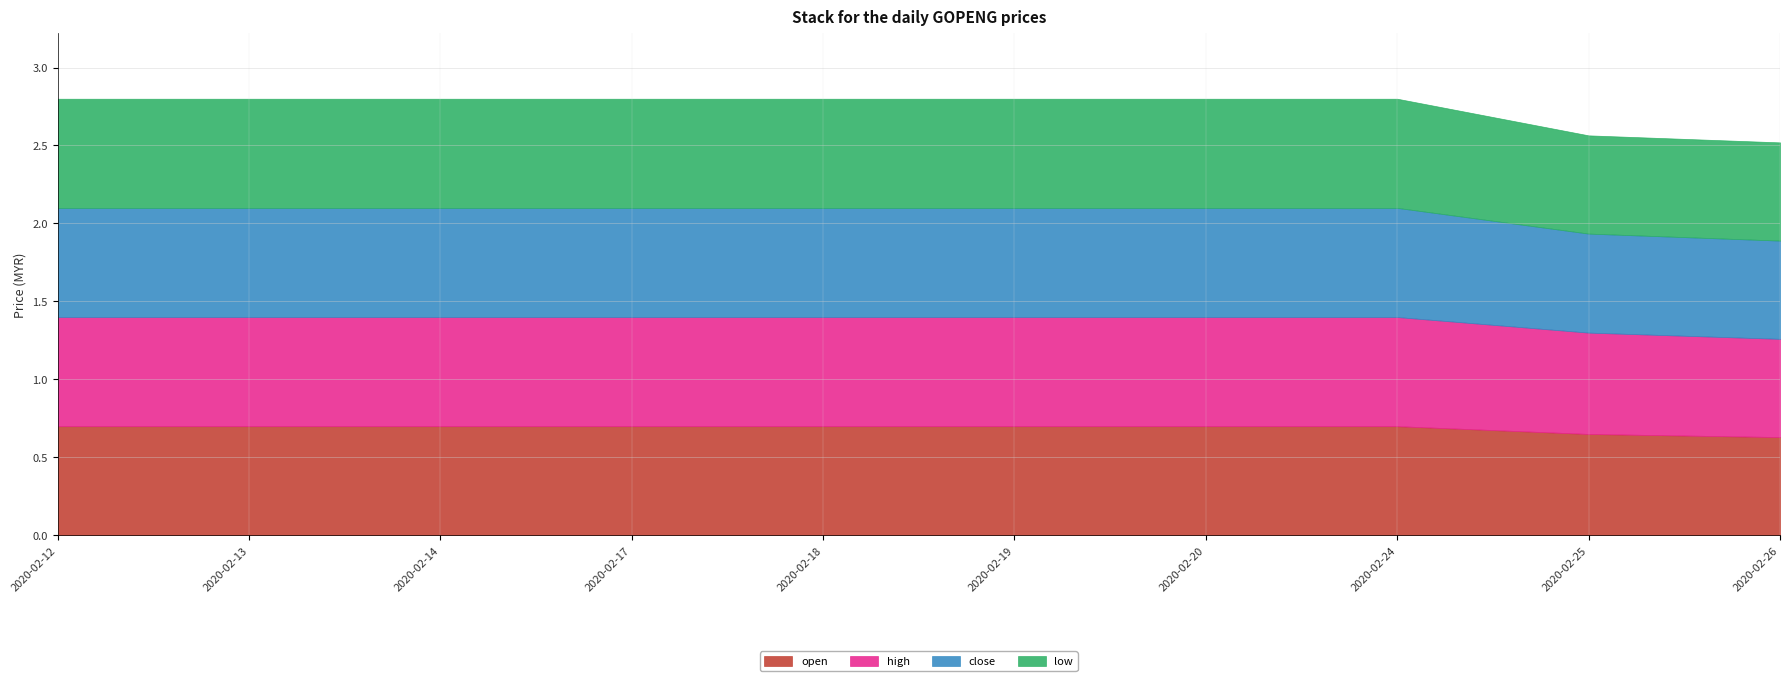

What is the difference between the close values at 2020-02-26 and 2020-02-13?

0.1